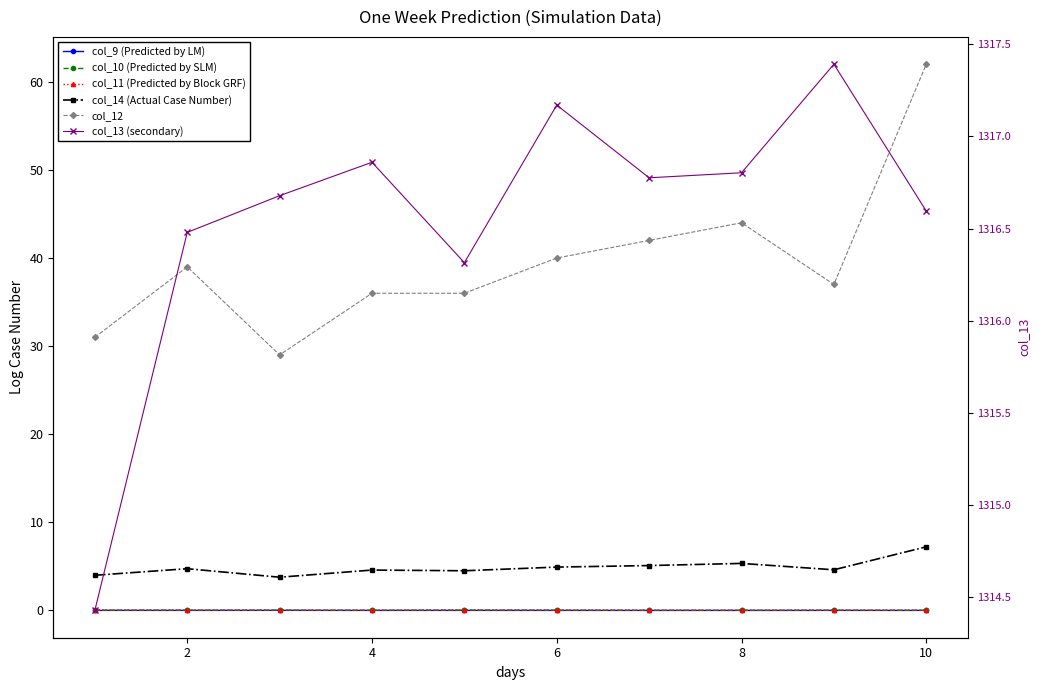

What are all the series names shown in the legend?

col_9 (Predicted by LM), col_10 (Predicted by SLM), col_11 (Predicted by Block GRF), col_14 (Actual Case Number), col_12, col_13 (secondary)